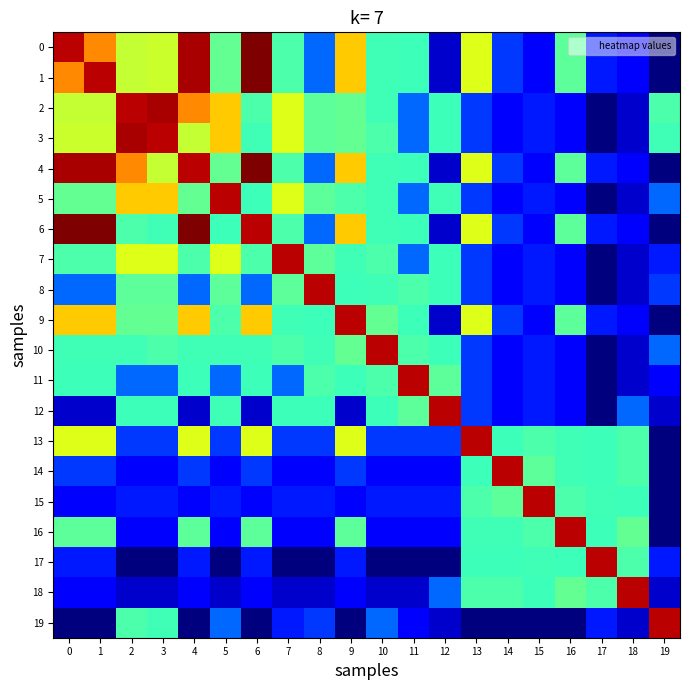

What is the total value across all series at 19?

110.1